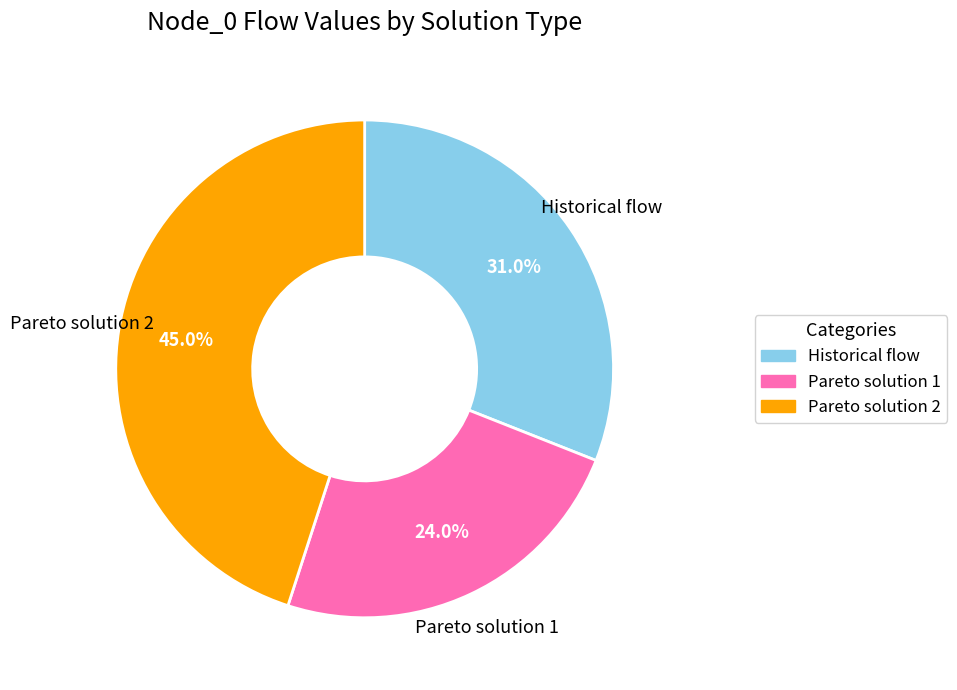

To the nearest percent, what is the difference between the Pareto solution 1 and Pareto solution 2 slice percentages?

21%